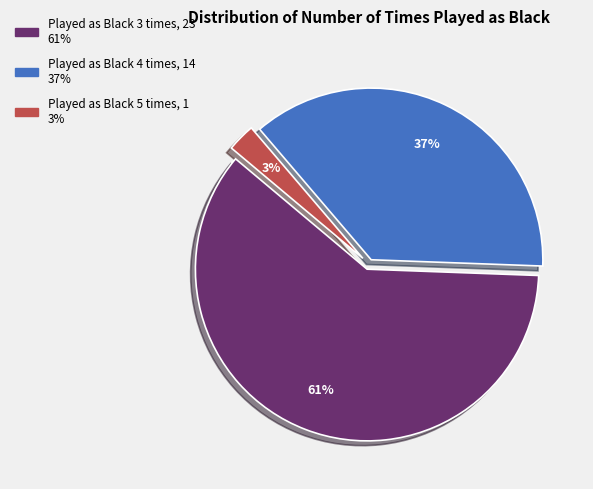

Does any single category account for the majority?

Yes